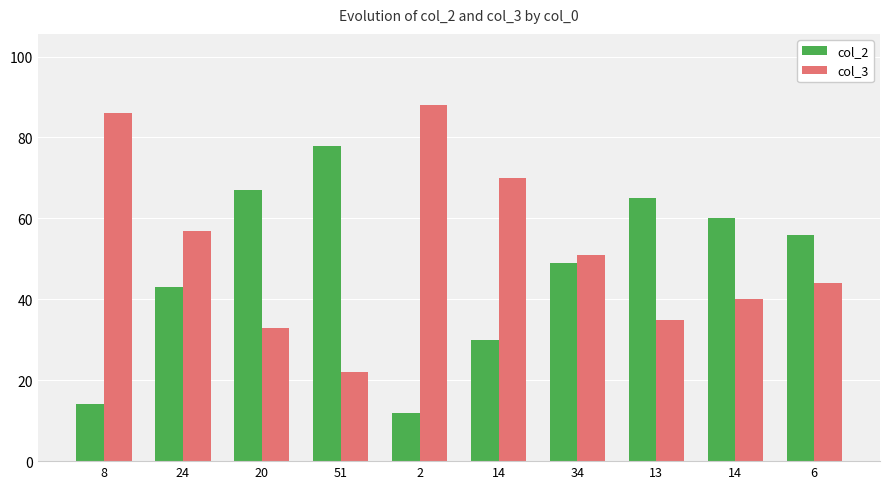

What is the sum of the col_3 values at 14 and 6?

114